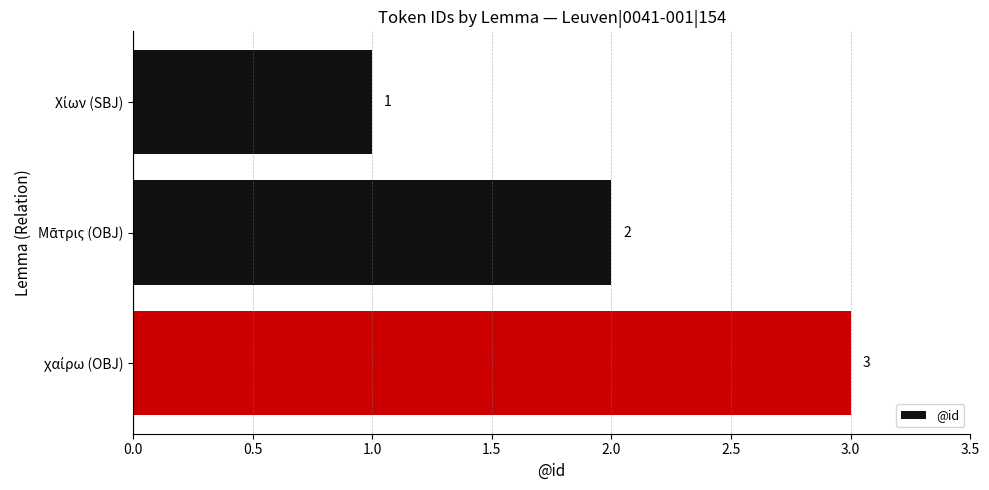

What is the value of the 2nd bar from the top?

2